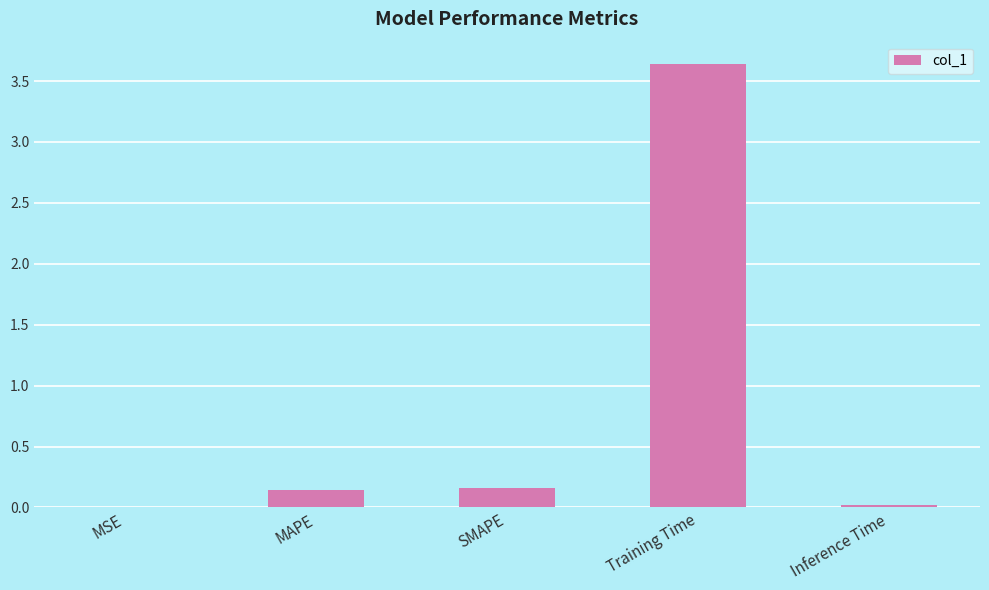

At which category does the chart reach its peak across all series?

Training Time